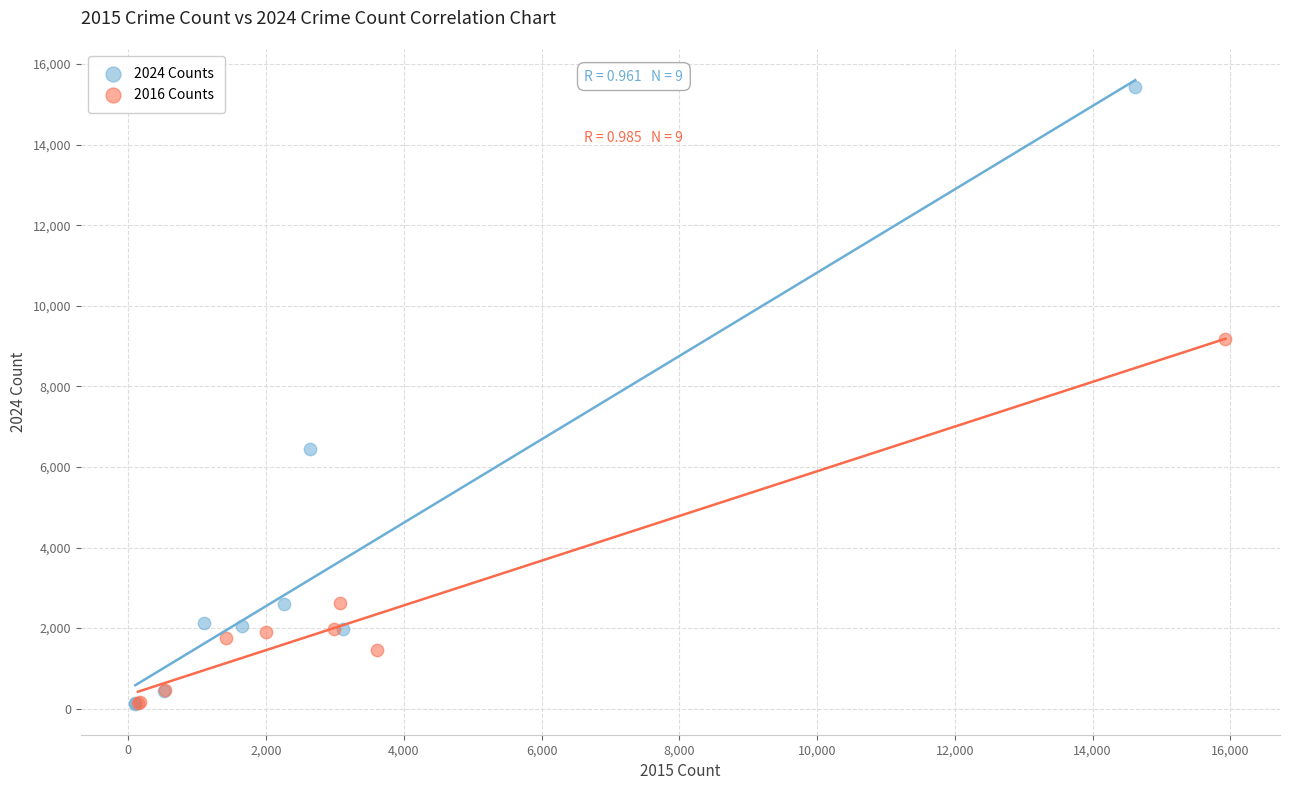

Which series contains the highest Y value?

2024 Counts